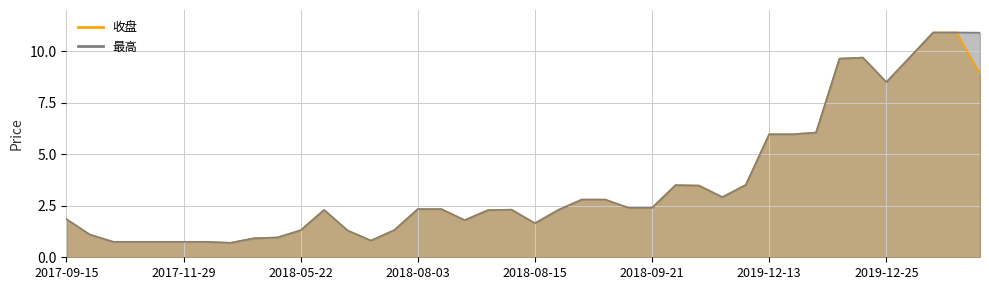

True or false: 最高 has more than 1 points higher than both neighbors.

True